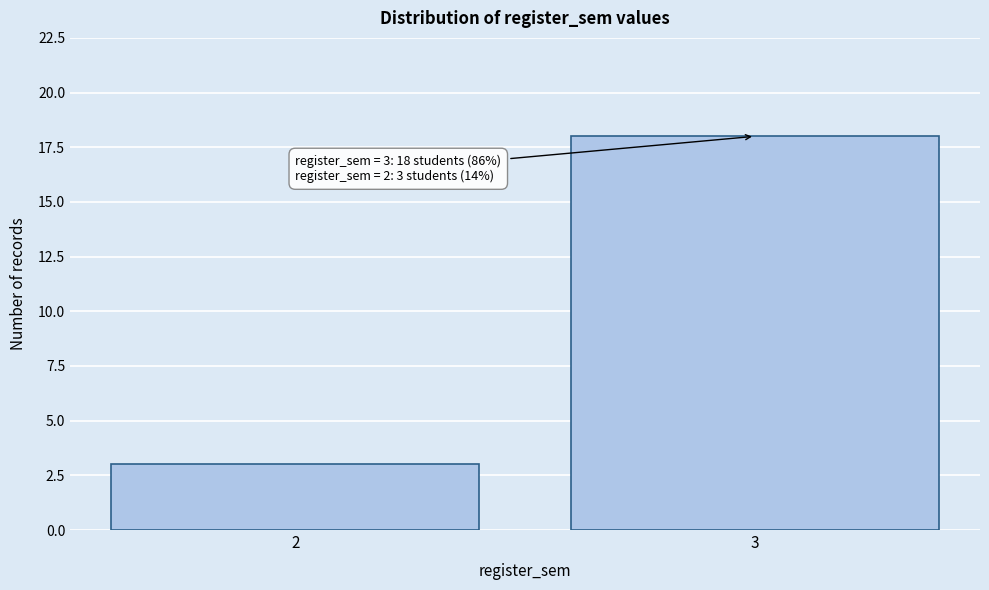

Reading left to right, list all the values displayed in this chart.

3	18